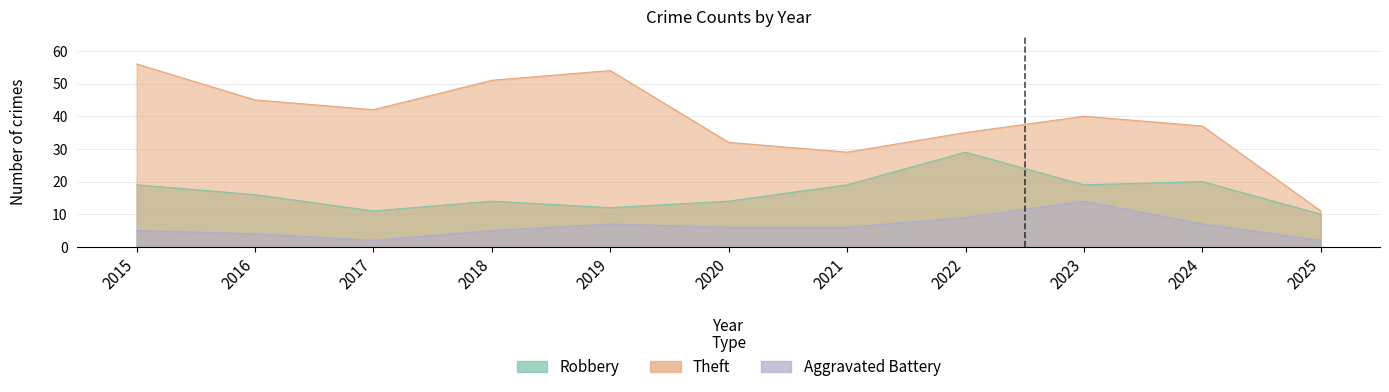

What is the difference between the highest and lowest values at 2015?

51